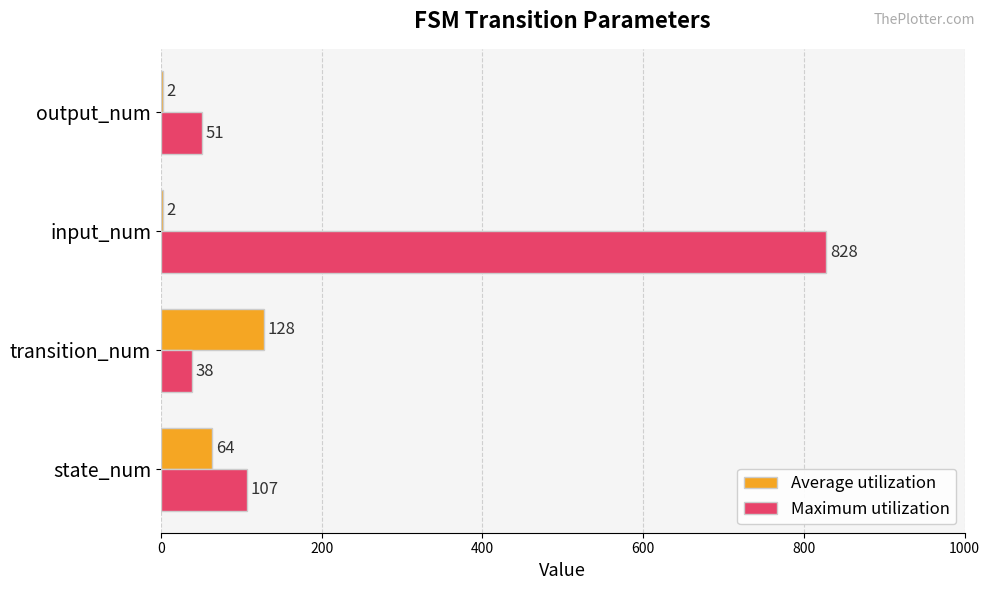

Which series changed the most between transition_num and input_num?

Maximum utilization